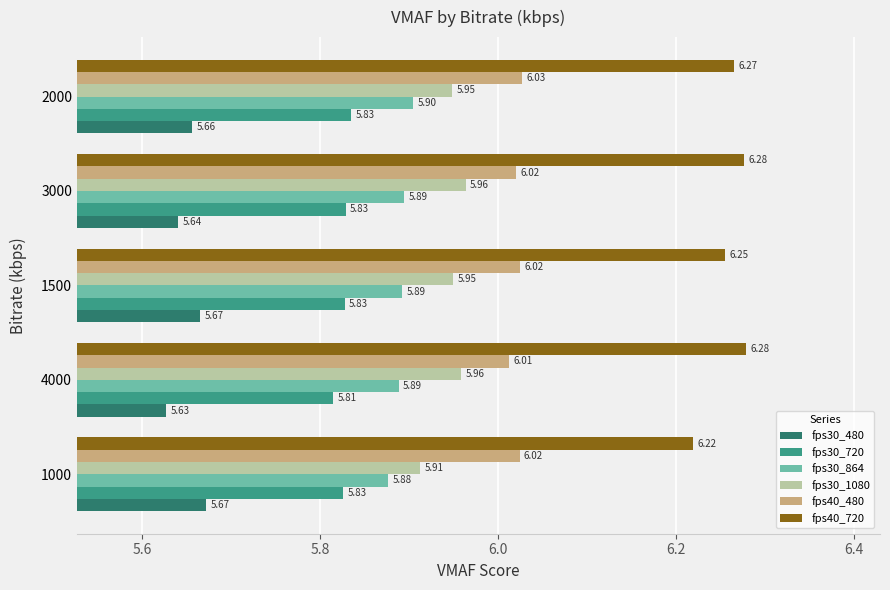

At which label is fps30_720 closest to 5?

4000